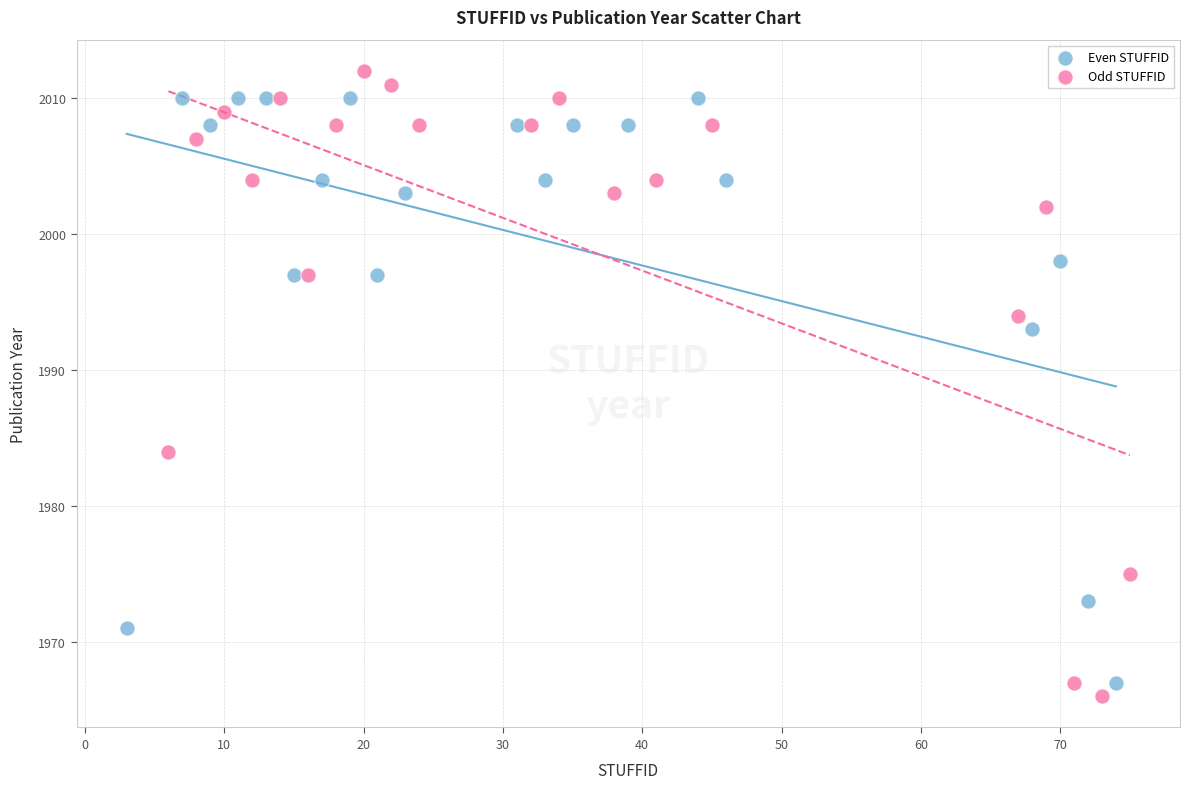

Which series has the widest spread of Y values?

Odd STUFFID